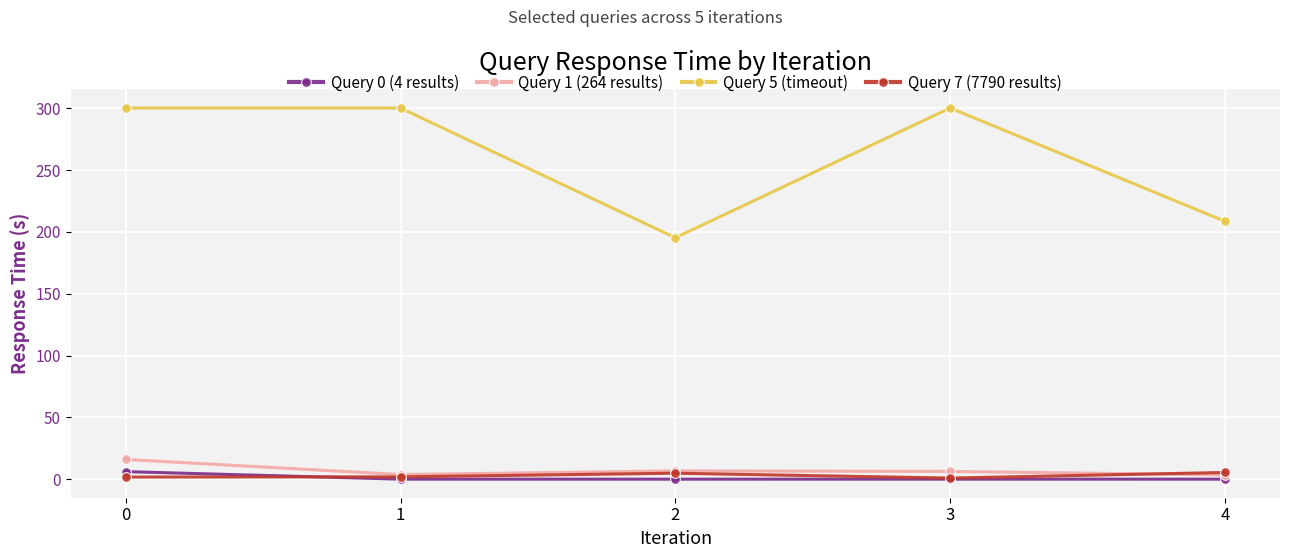

What is the maximum value shown in the chart?

300.3